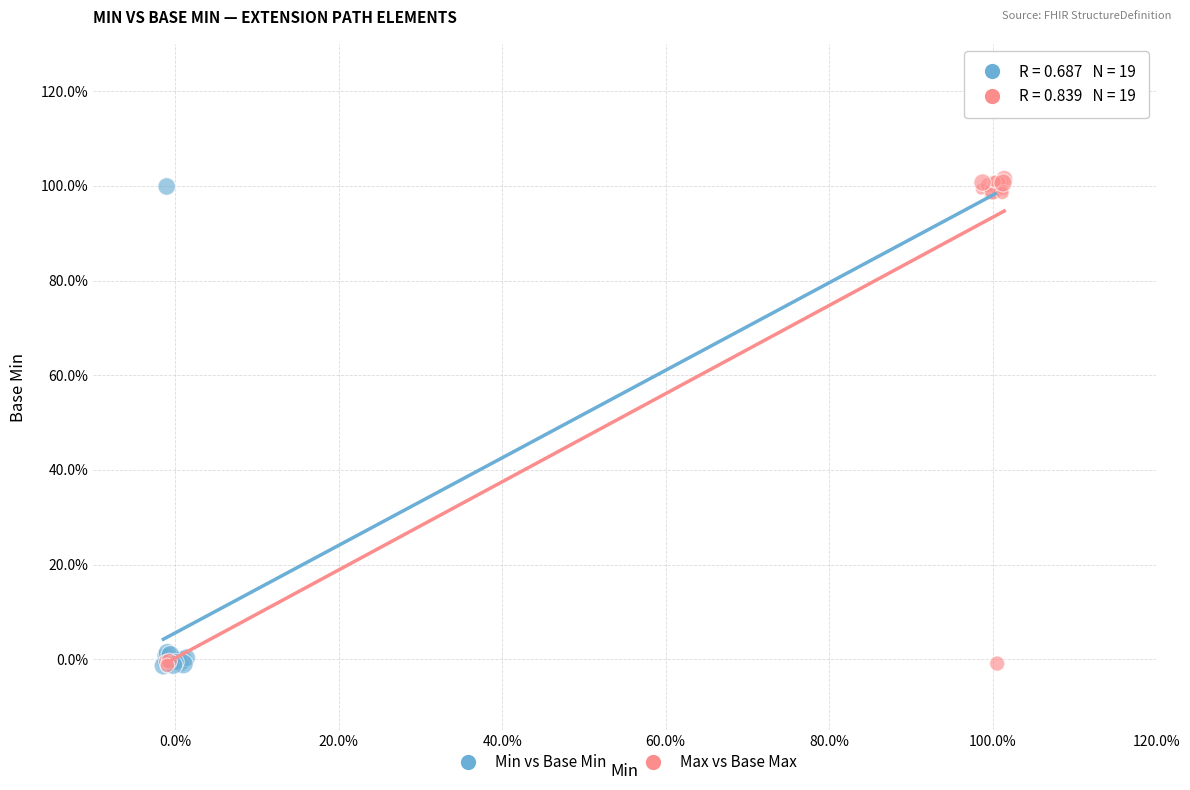

What are all the series names shown in the legend?

Min vs Base Min, Max vs Base Max